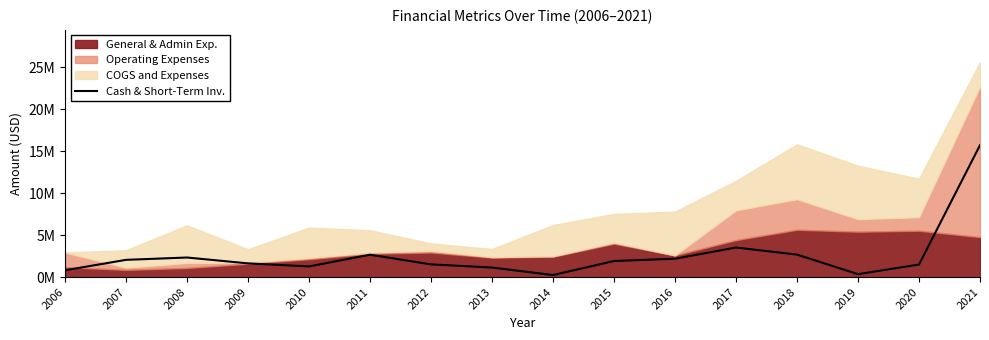

Reading right to left, extract all data points from this chart.

15719238	1504016	354572	2685576	3528735	2197005	1922599	250959	1143344	1522652	2670933	1277065	1640508	2339561	2060665	820000